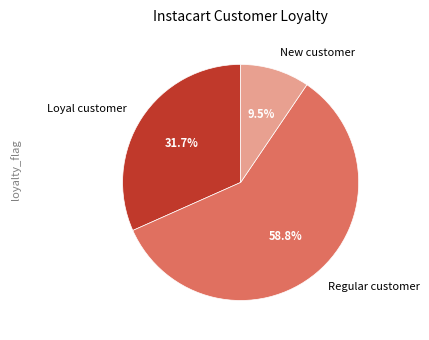

Count the number of slices in the pie.

3